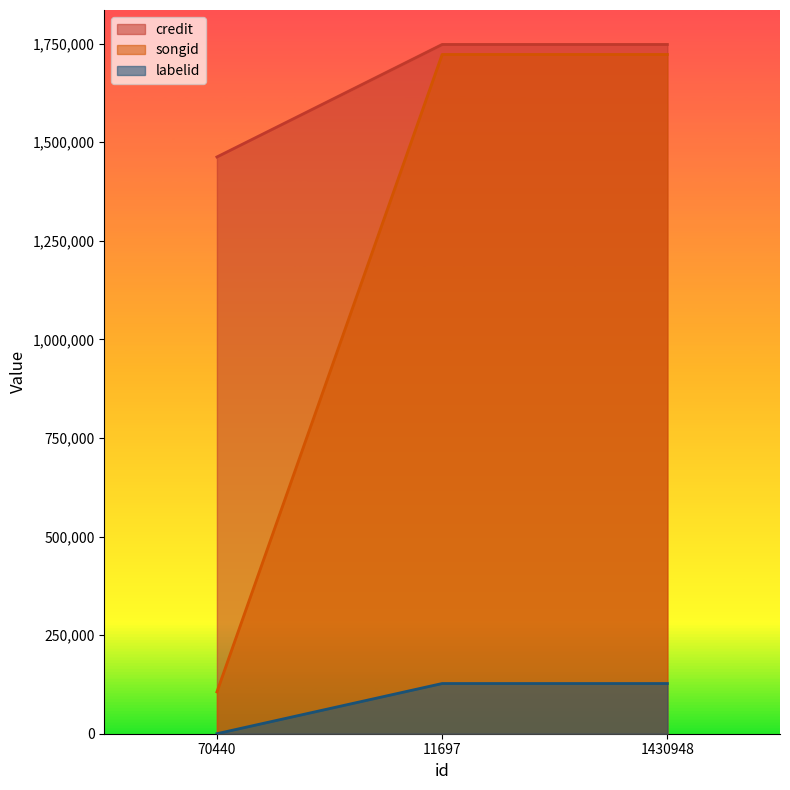

Which category has the lowest value in the labelid series?

70440